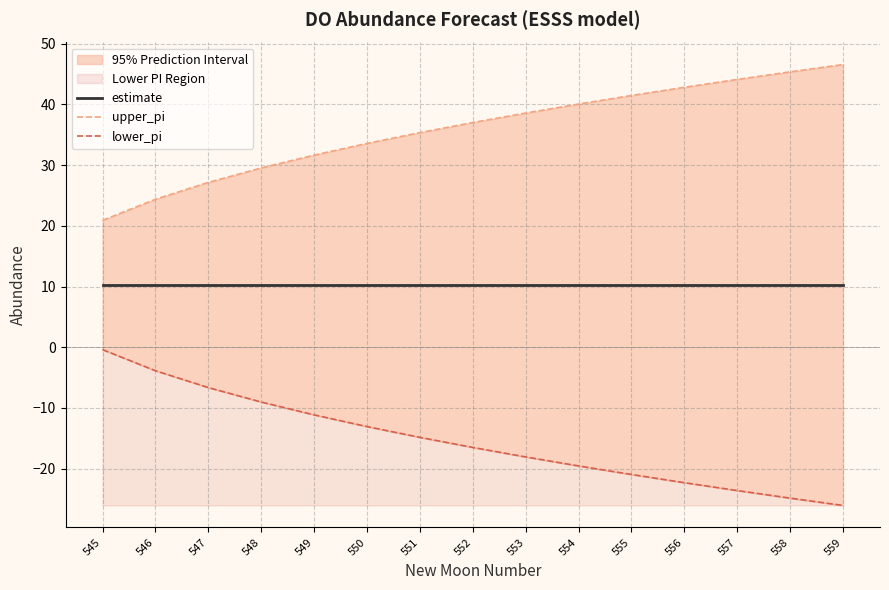

Where is lower_pi nearest to the value -13?

550